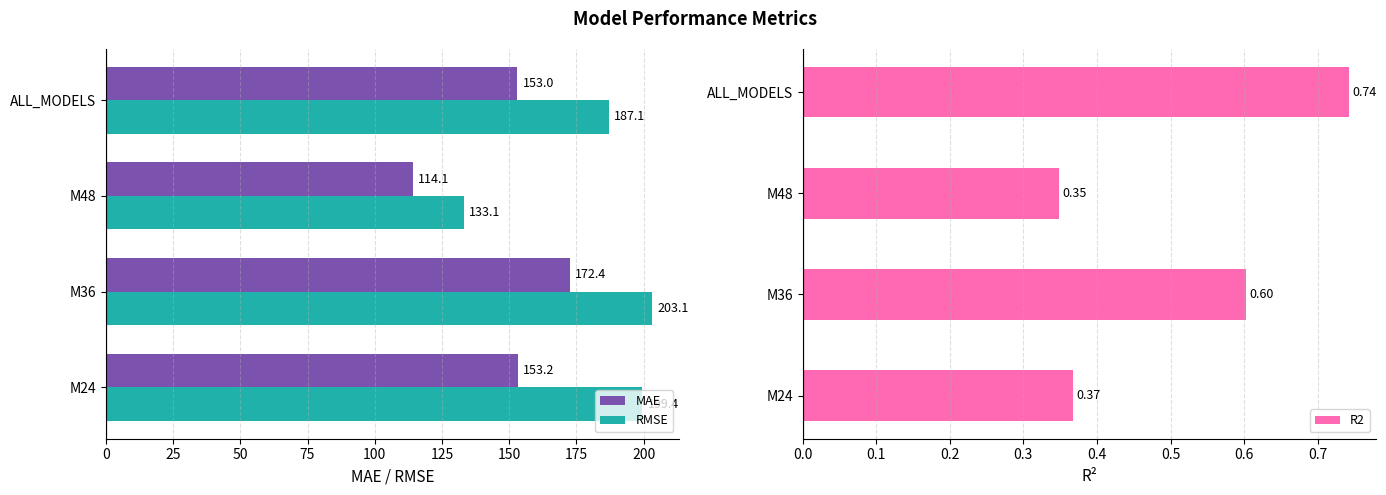

List the labels in order of R2 value, smallest first.

M48, M24, M36, ALL_MODELS